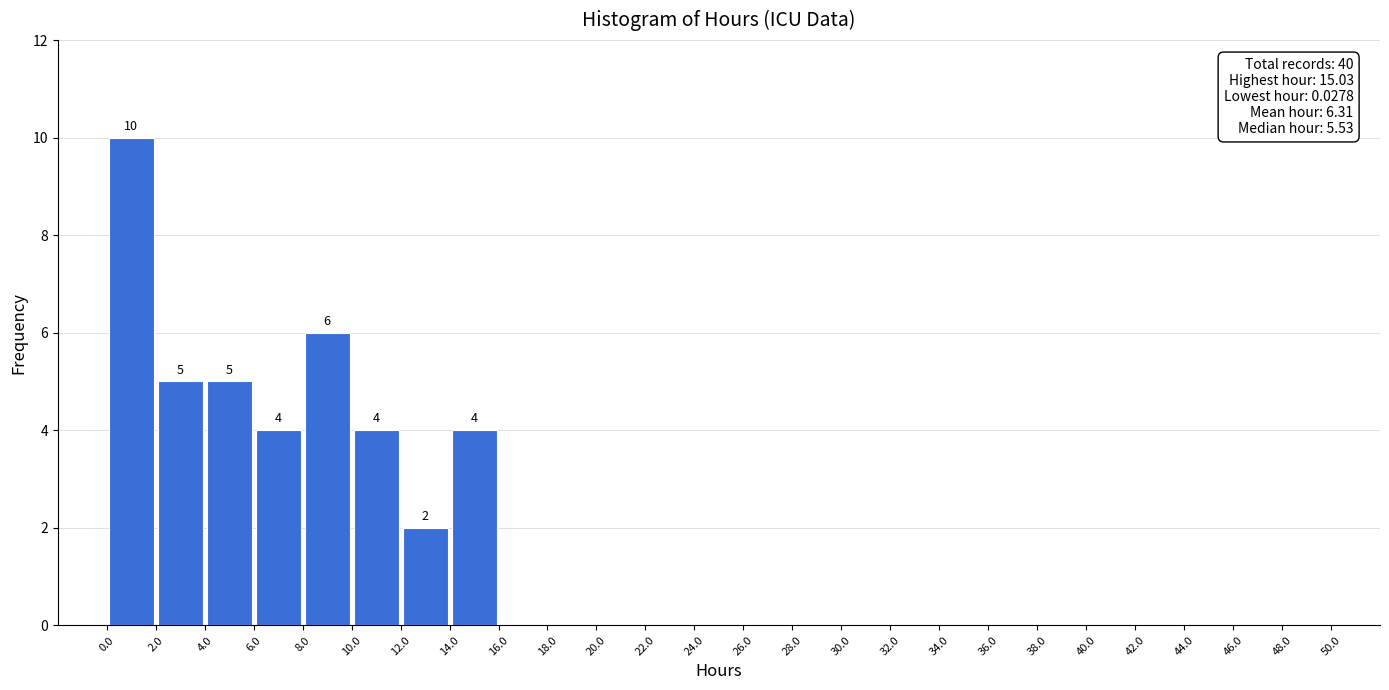

Which range on the x-axis has the tallest bar?

0.0 to 2.0